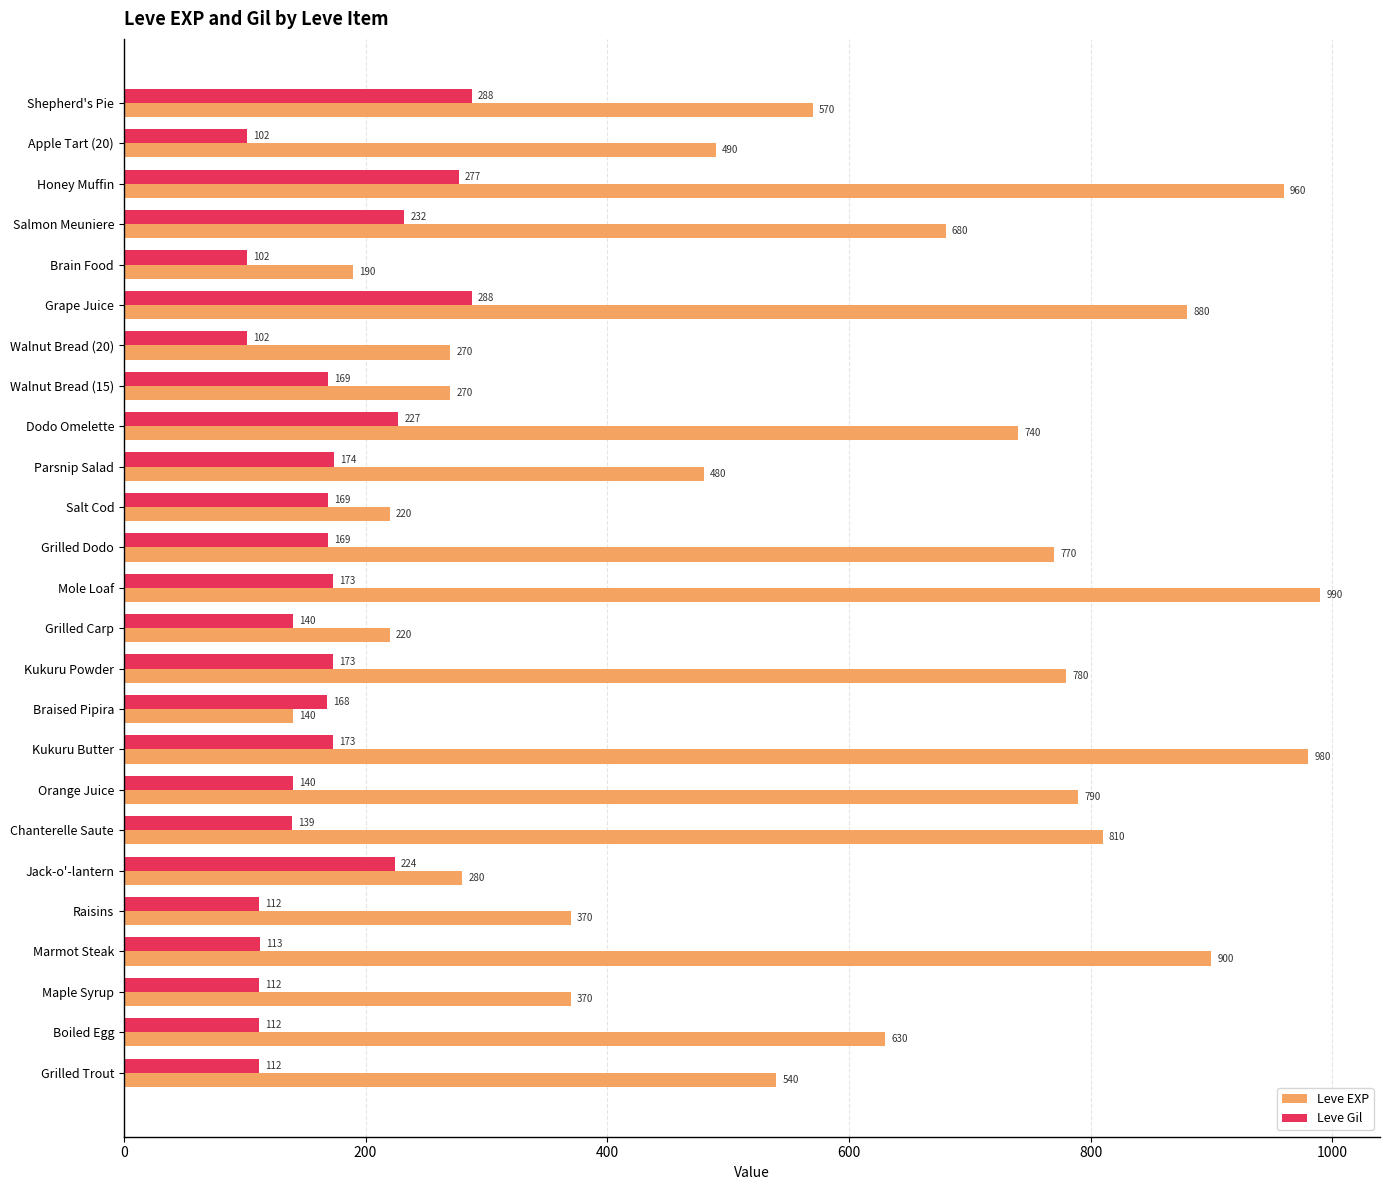

What is the minimum value for Leve EXP?

140